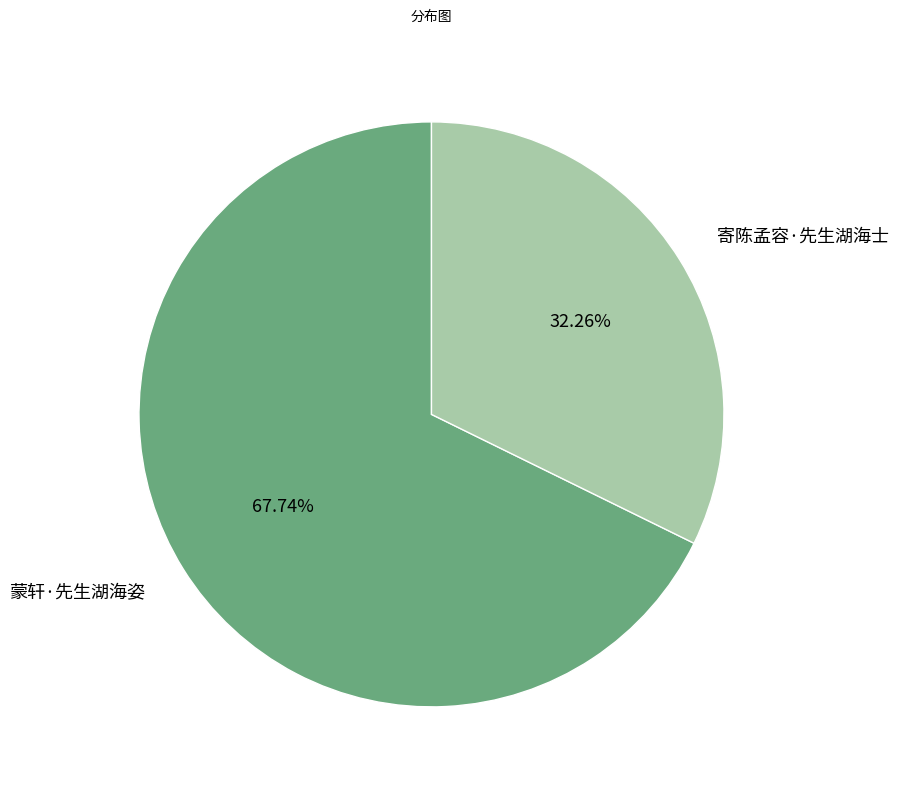

True or false: 蒙轩·先生湖海姿 accounts for 68% of the total.

True